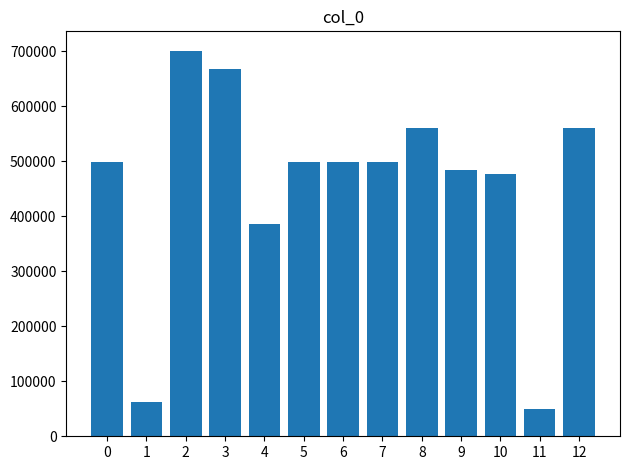

Approximately how many times larger is the value at 4 compared to 2?

0.5